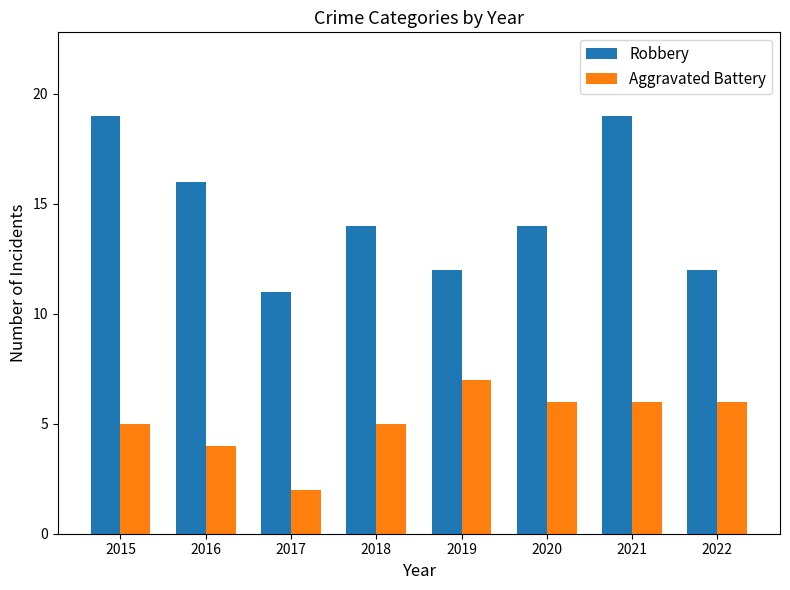

What is the total value across all series at 2018?

19